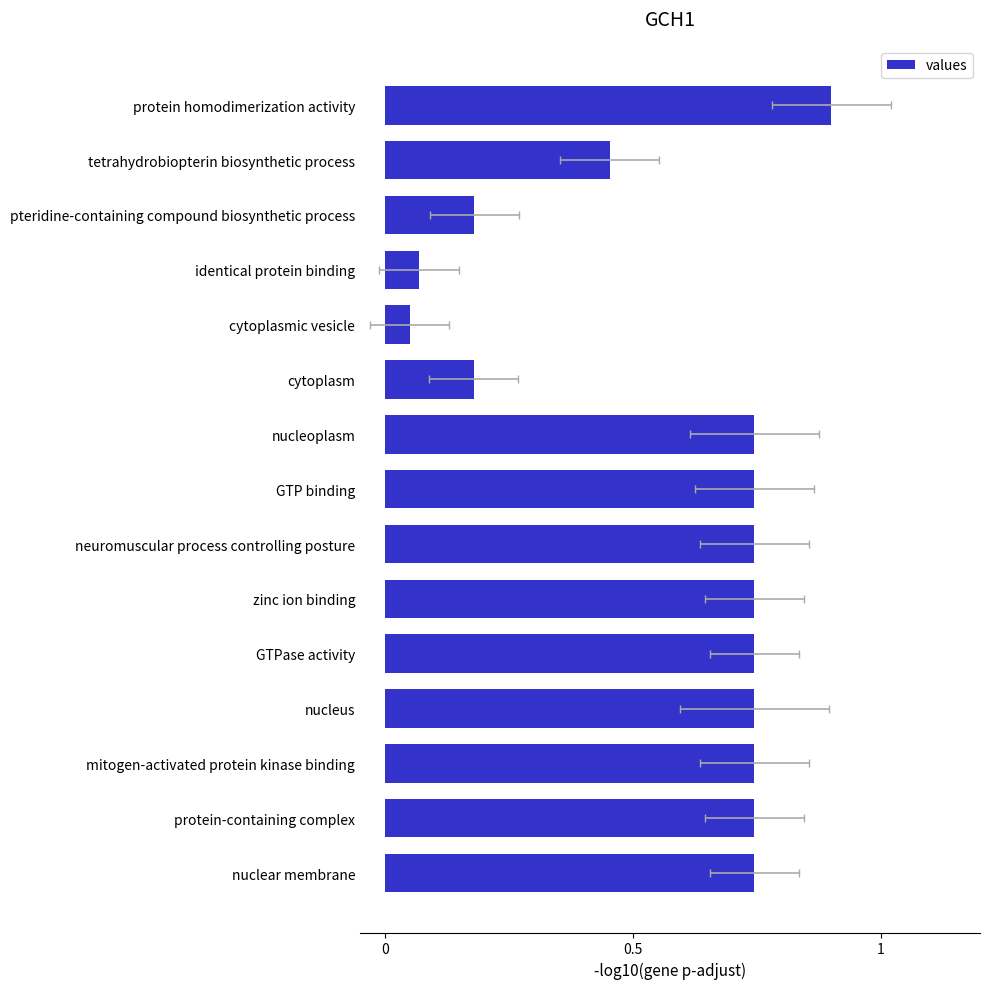

Reading right to left, transcribe all the data shown in this chart.

0.9	0.5	0.2	0.1	0.1	0.2	0.7	0.7	0.7	0.7	0.7	0.7	0.7	0.7	0.7